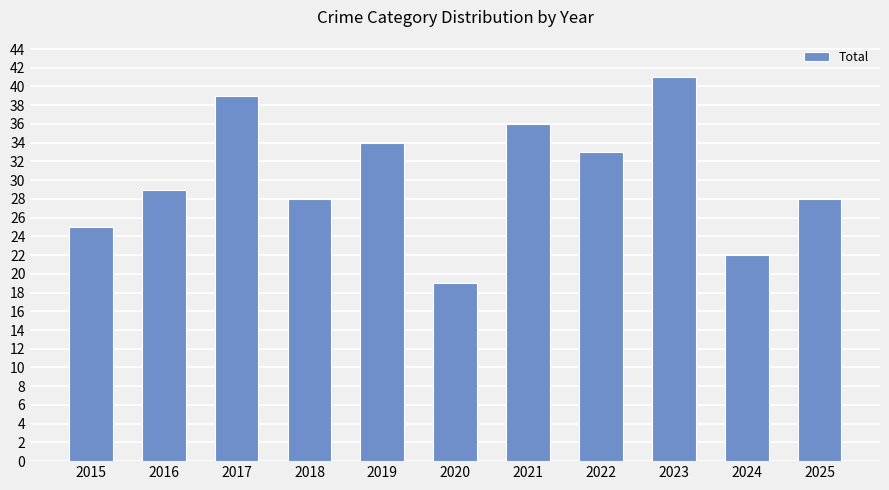

What is the value of the 9th bar from the left?

41